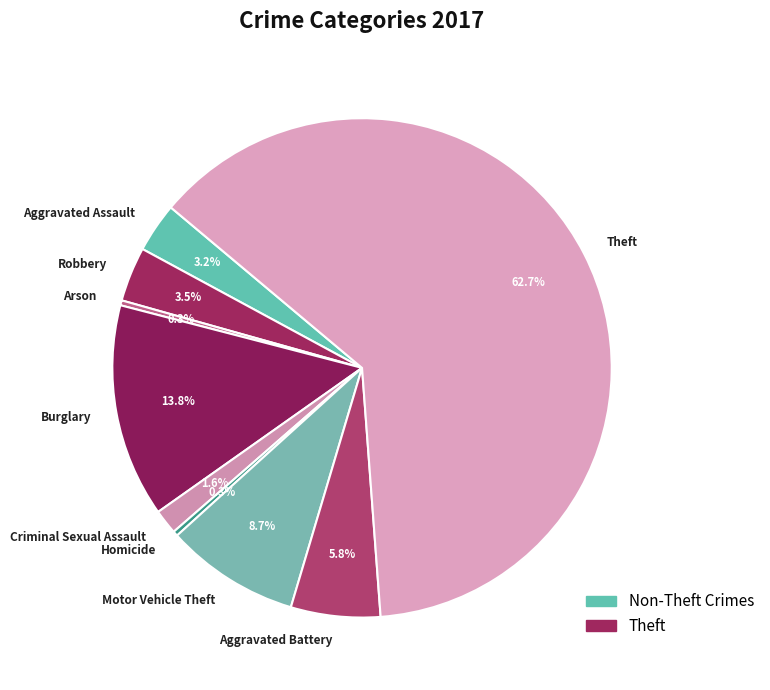

Count the number of slices in the pie.

9